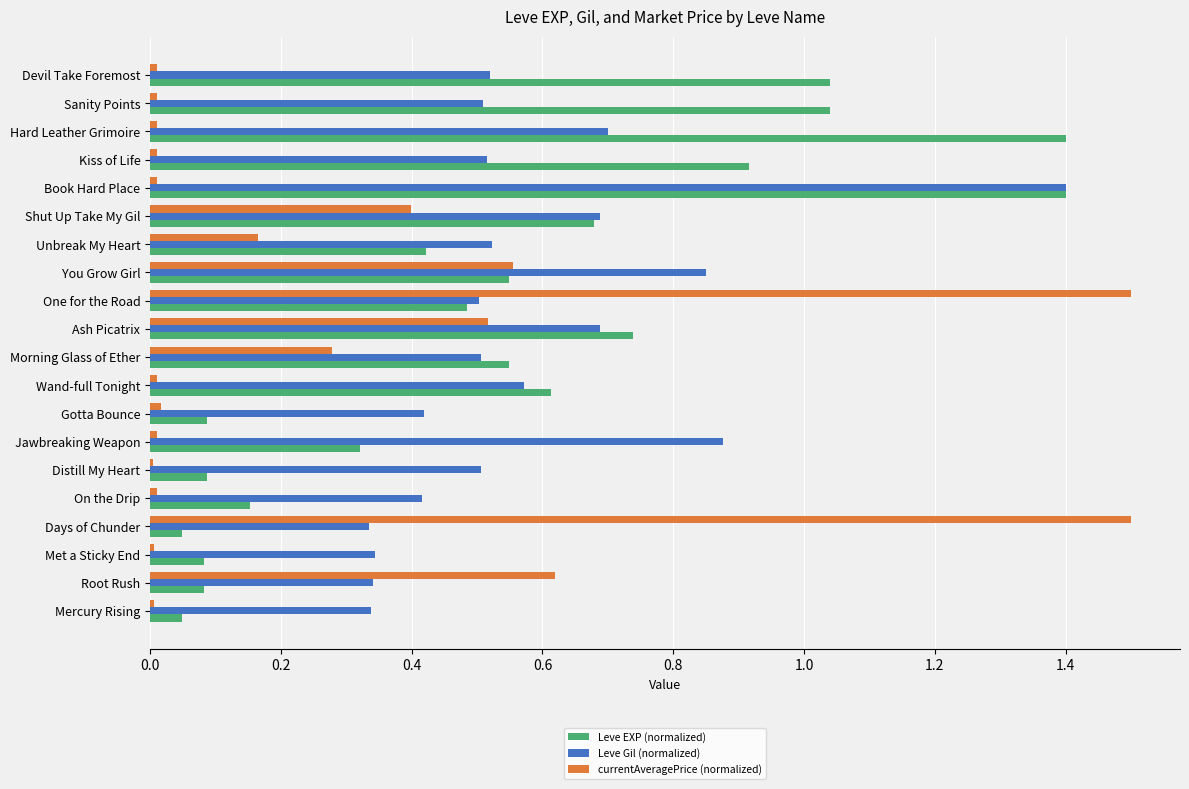

At which category is the sum across all series the highest?

Book Hard Place